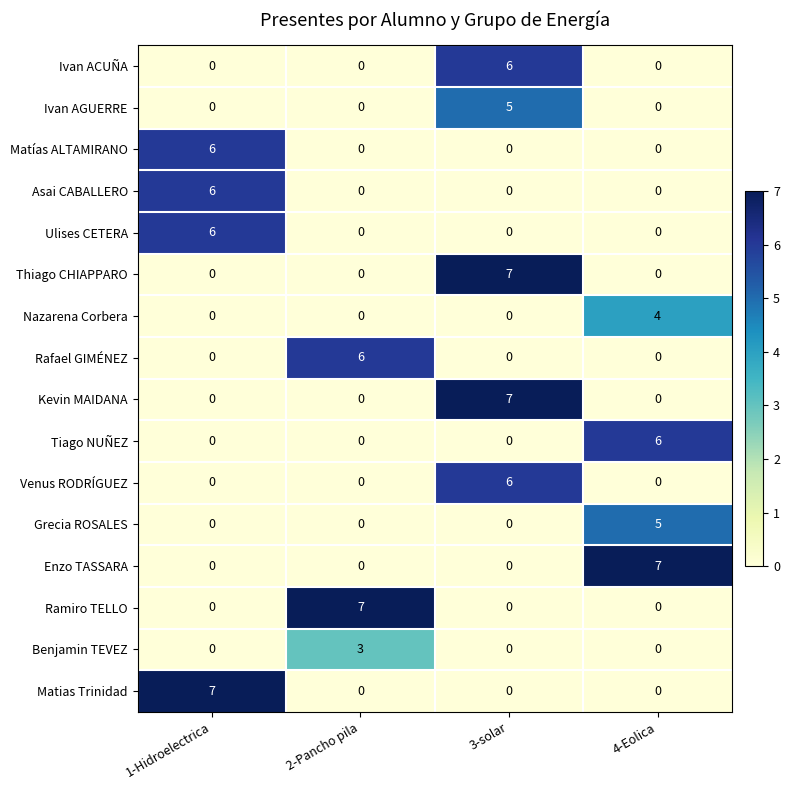

What is the spread (max minus min) of values at 3-solar?

7